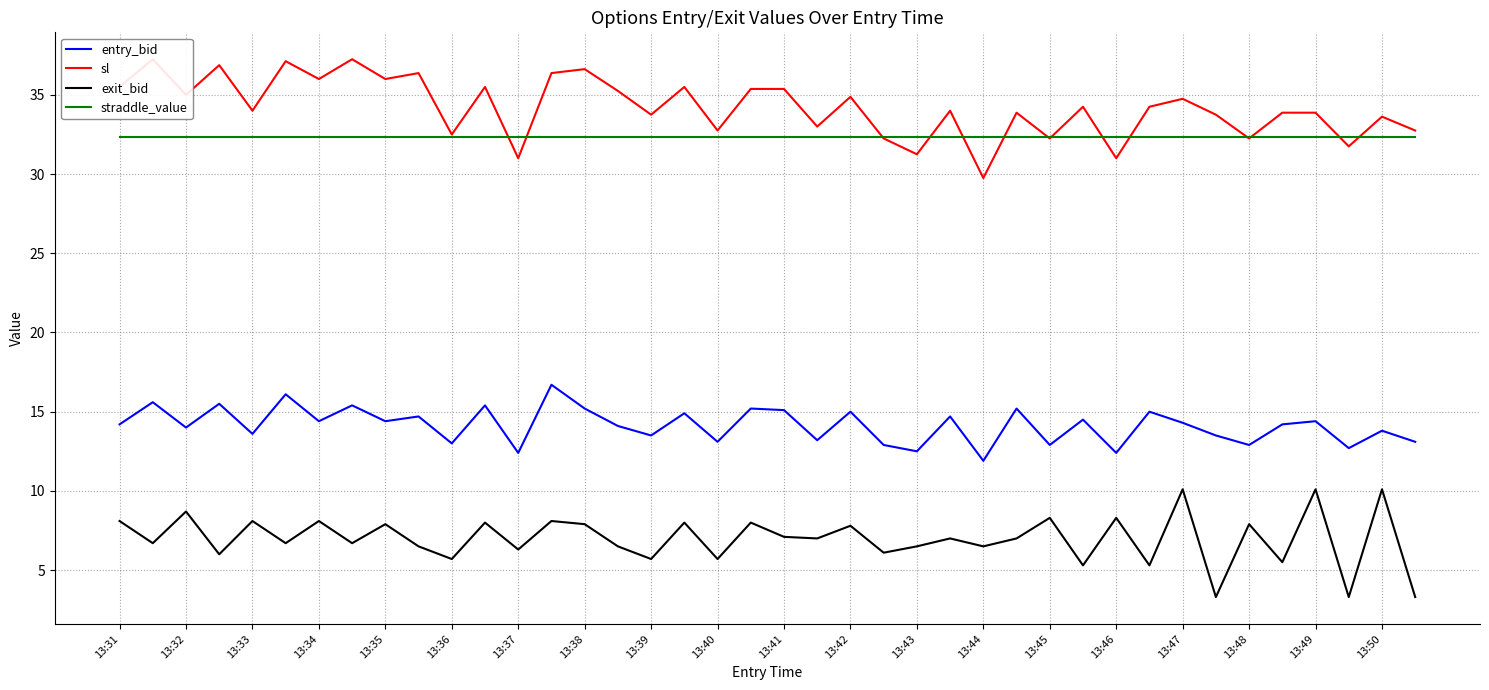

Rank the series by their maximum value, from lowest to highest.

exit_bid, entry_bid, straddle_value, sl